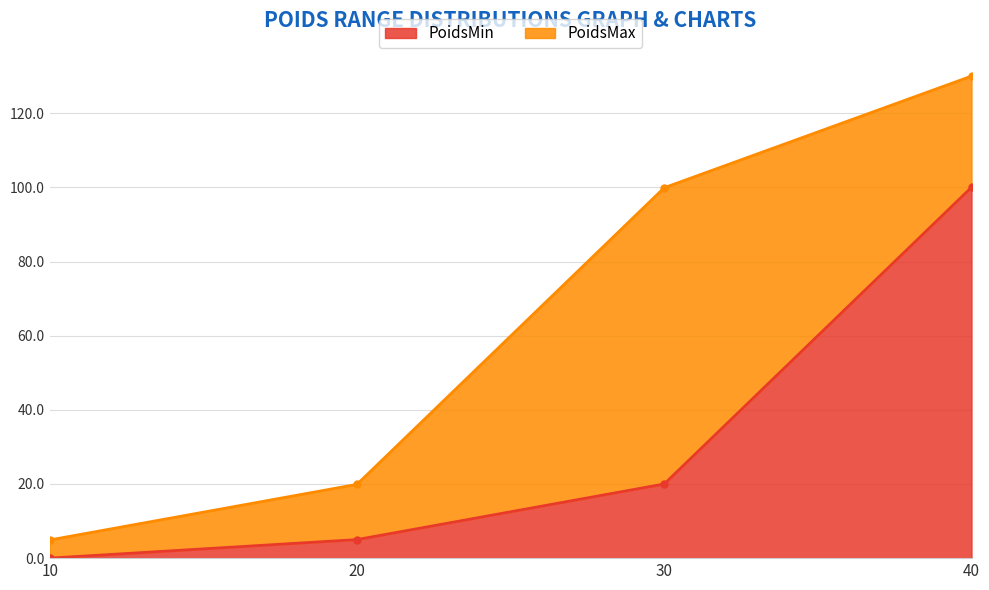

True or false: PoidsMin has more than 1 points higher than both neighbors.

False